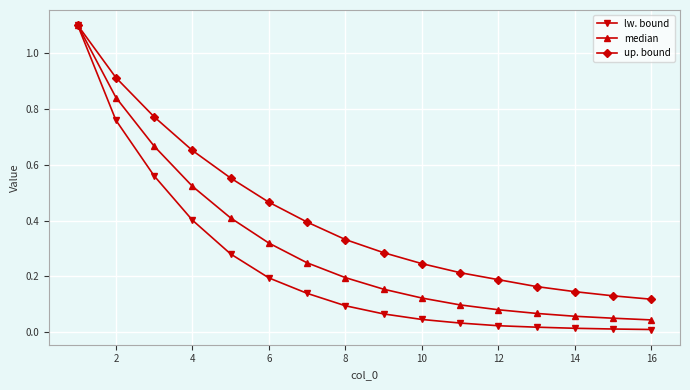

Does the chart display data point markers on the line(s)?

Yes